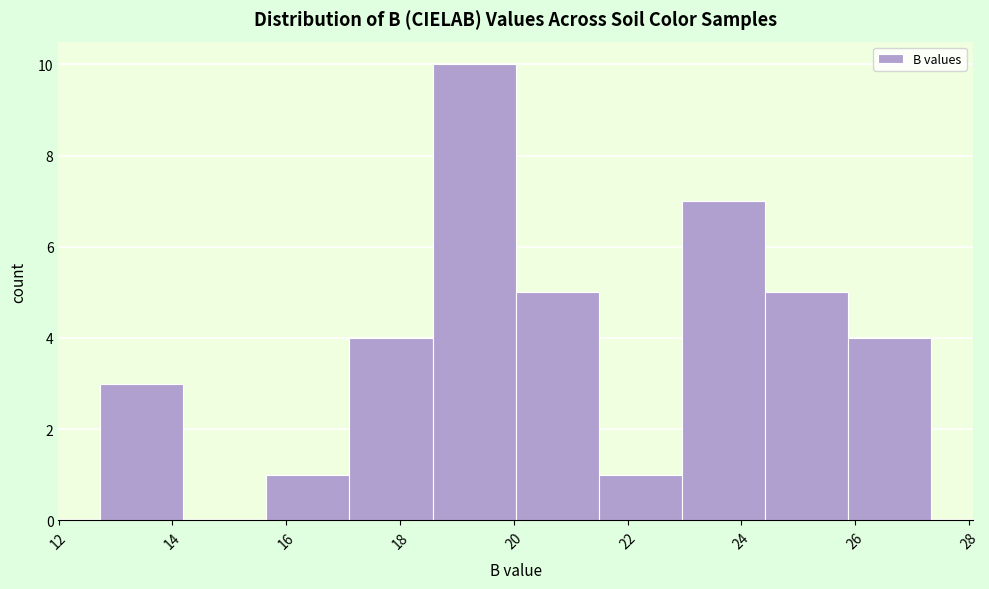

What is the height of the bar covering 17.2 to 18.6 on the x-axis? Neither the bar edges nor the heights are printed on the chart, so give them approximately, as read against the axes.

4